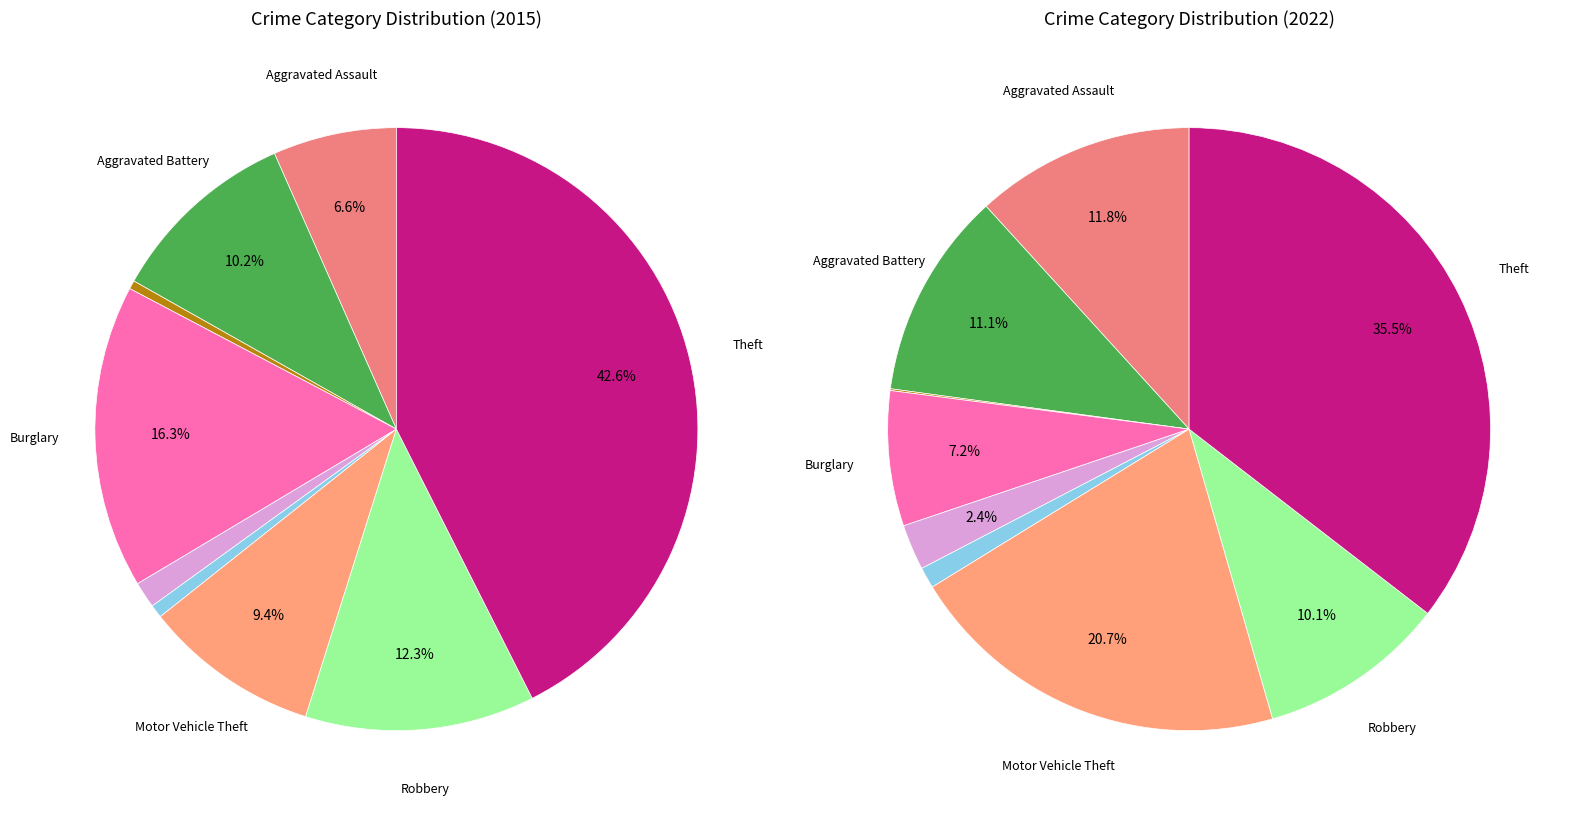

Is there any slice that represents more than half of the pie?

No